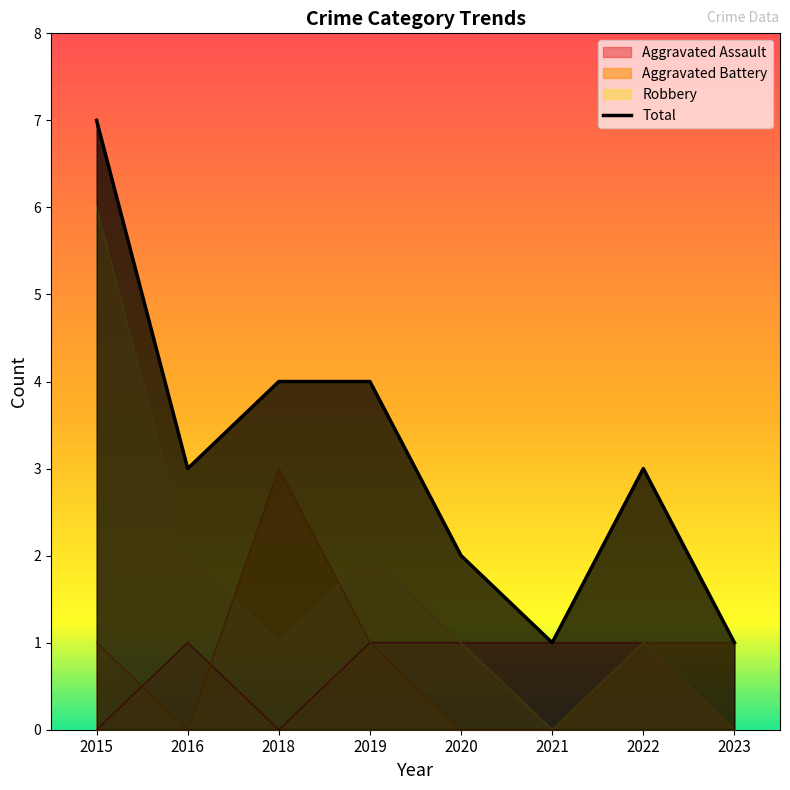

What is the minimum value shown in the chart?

0